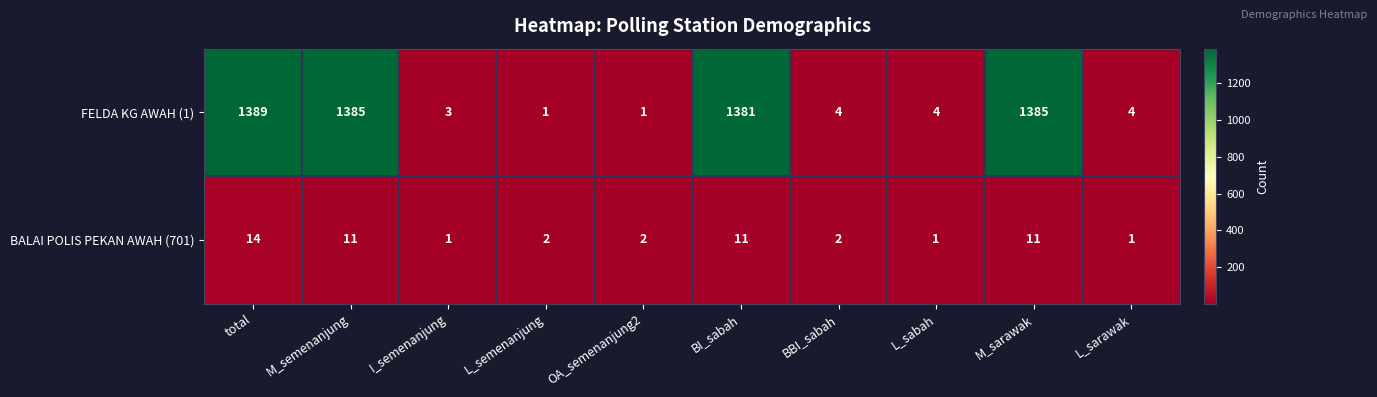

Which series changed the most between M_semenanjung and L_sabah?

FELDA KG AWAH (1)